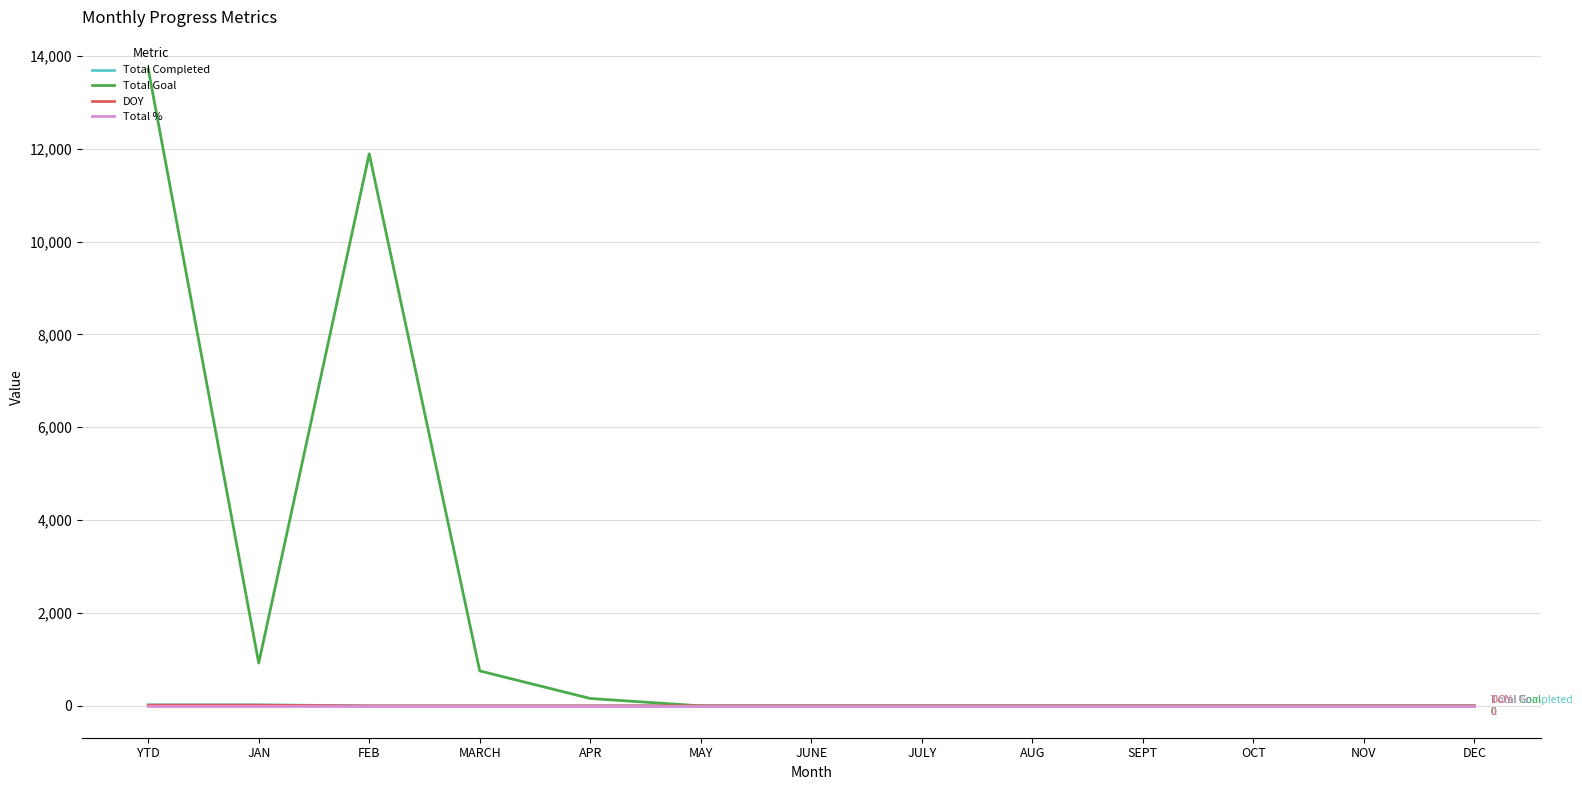

How many lines are shown in the chart?

4